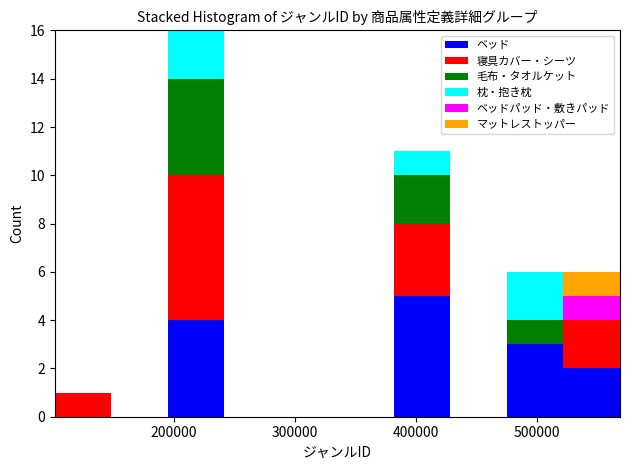

What is the total height of the stacked bar covering 100000 to 150000 on the x-axis? Neither the bar edges nor the heights are printed on the chart, so give them approximately, as read against the axes.

1